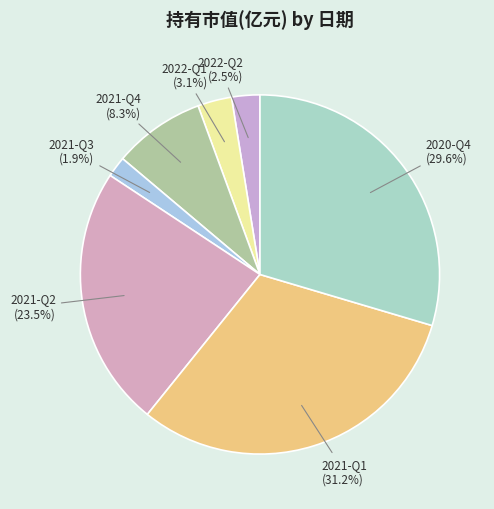

Which category has the biggest portion of the pie?

2021-Q1